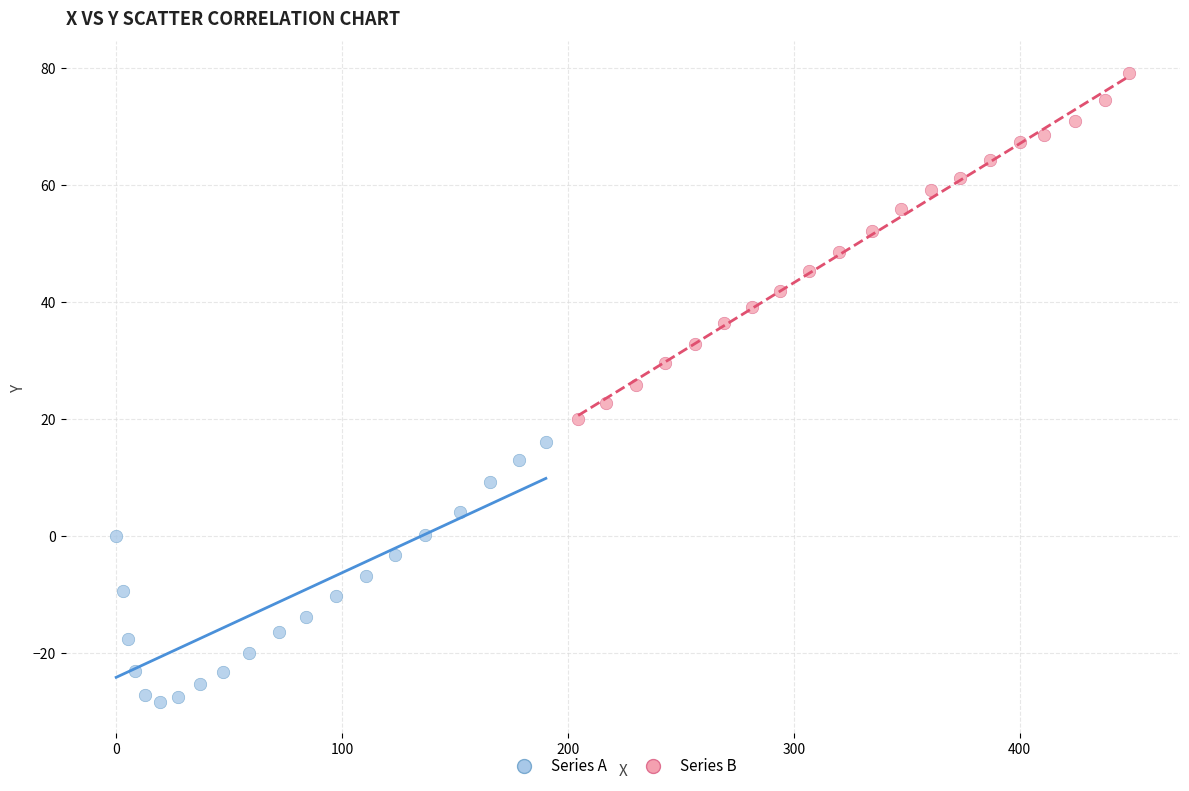

Which series reaches the maximum Y coordinate?

Series B